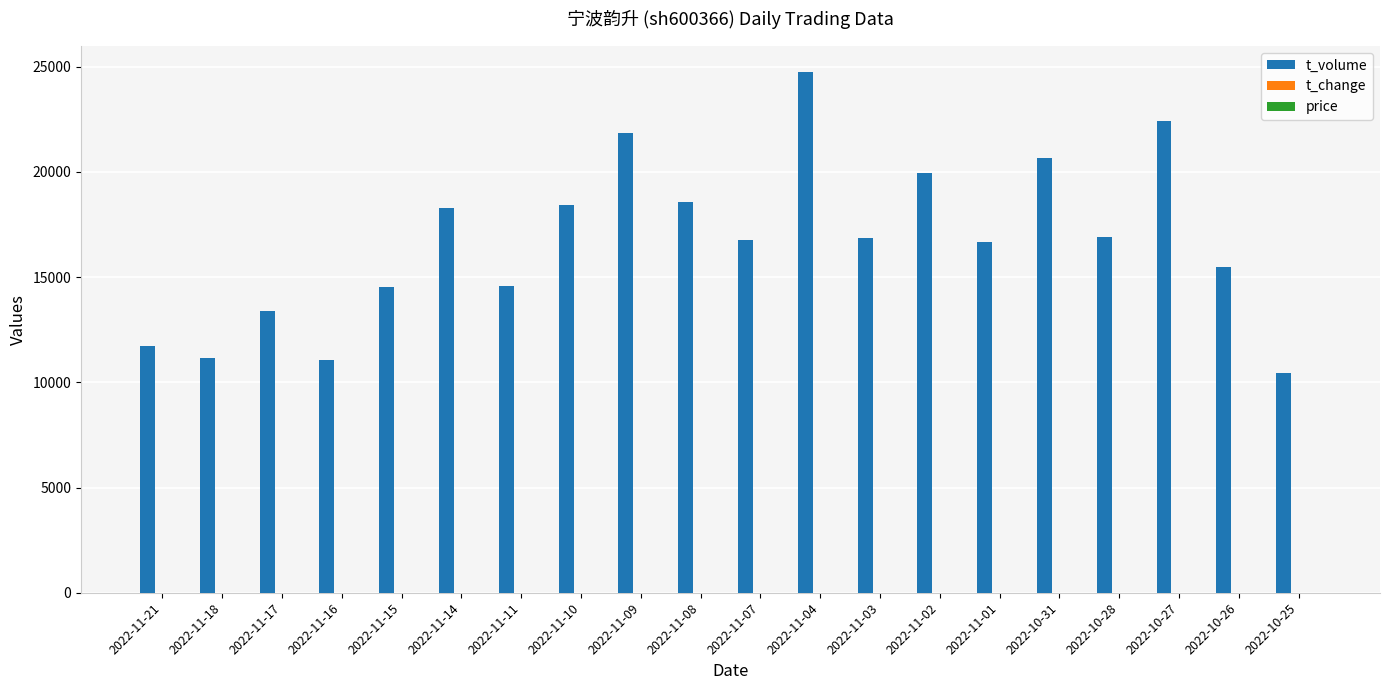

At which category is the sum across all series the highest?

2022-11-04